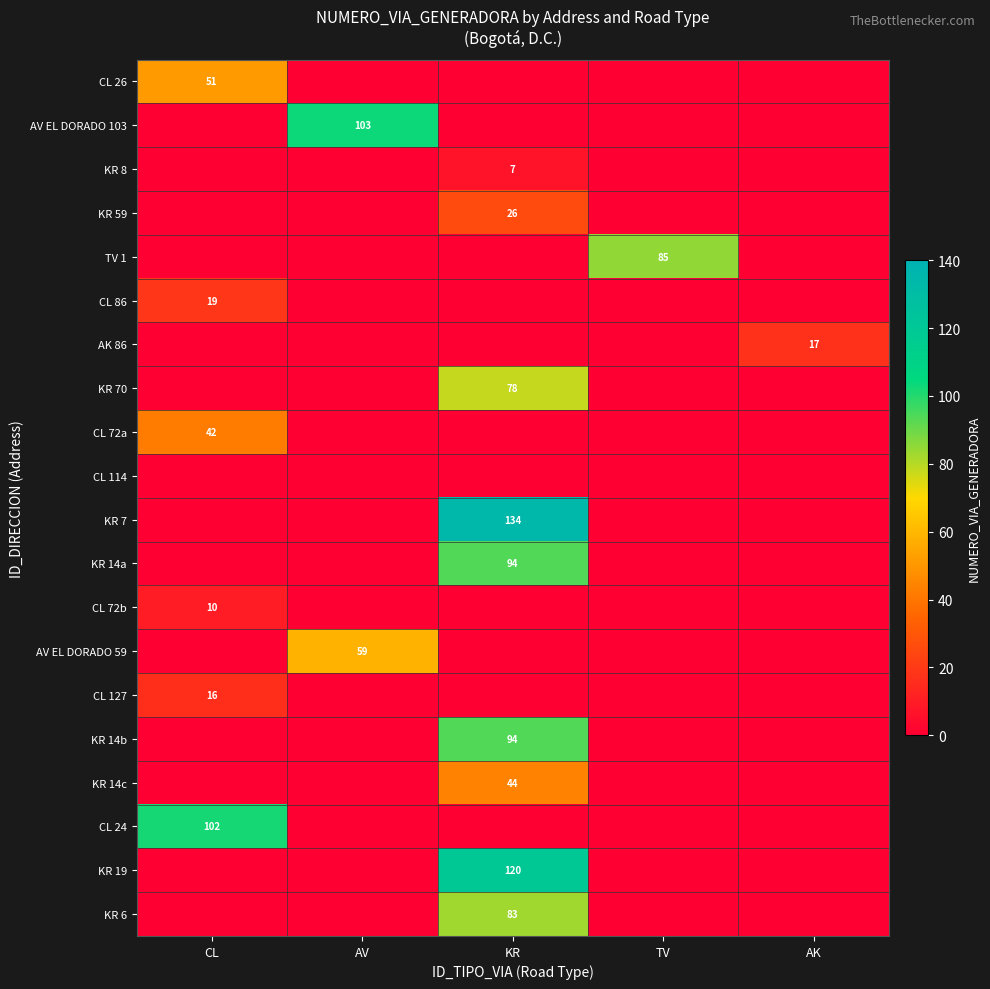

True or false: KR 14b has a value of 124 at KR.

False